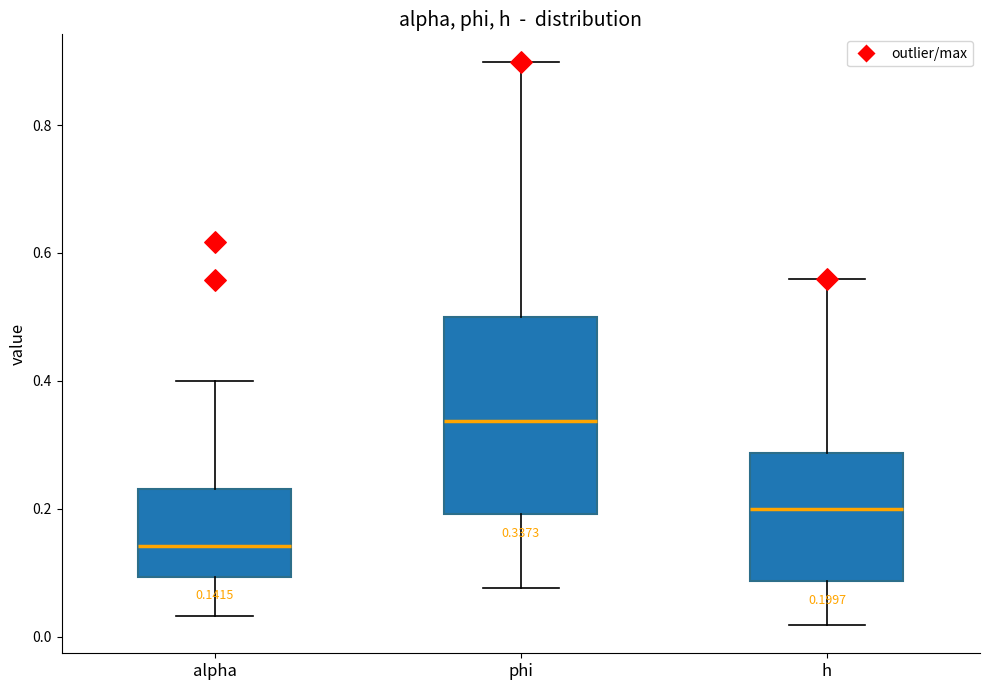

Which box is the tallest, from its lower edge to its upper edge?

phi